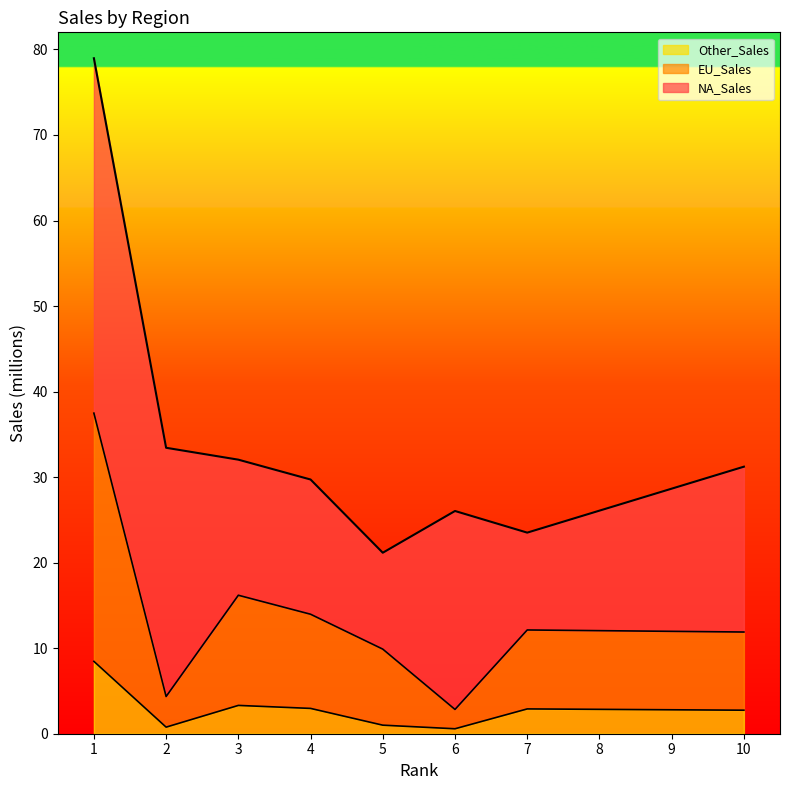

True or false: Other_Sales and EU_Sales intersect in this chart.

False